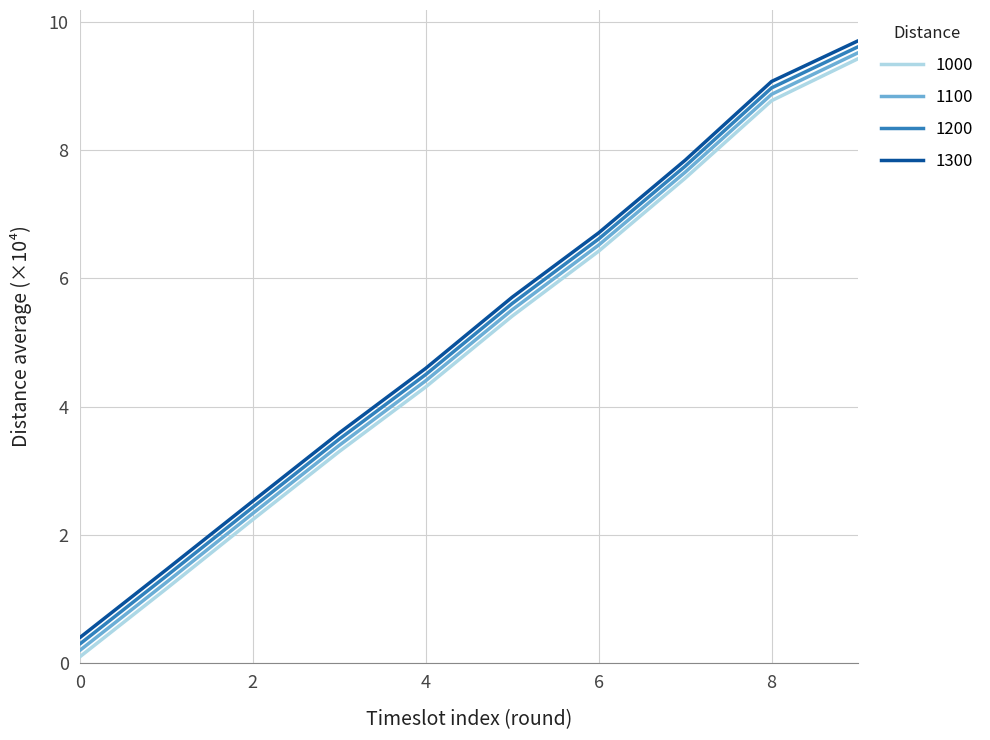

Does the chart have visible grid lines?

Yes